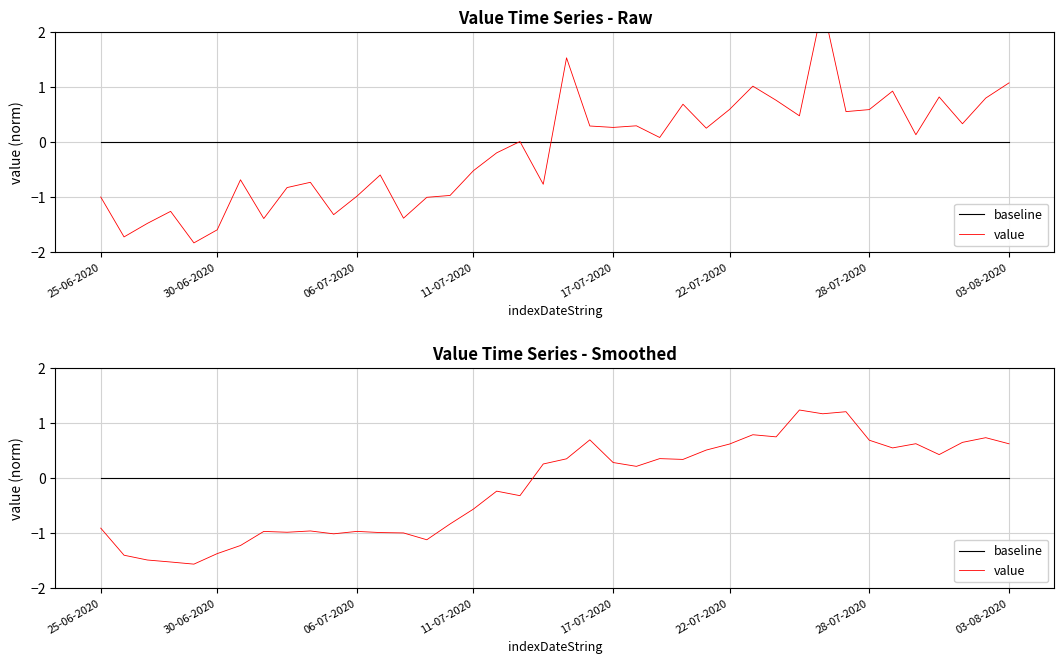

True or false: value and baseline intersect in this chart.

True